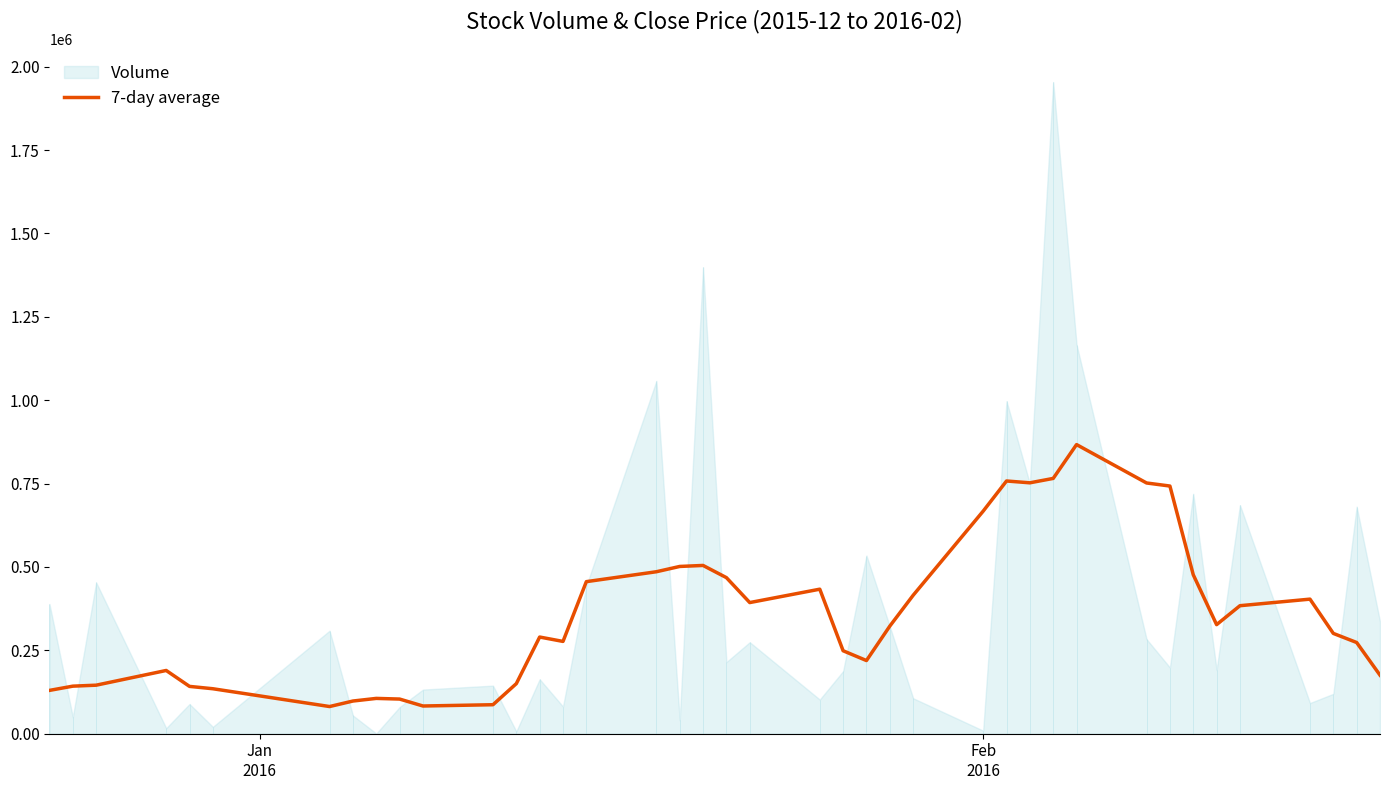

What is the highest value of the 7-day average series?

866957.6